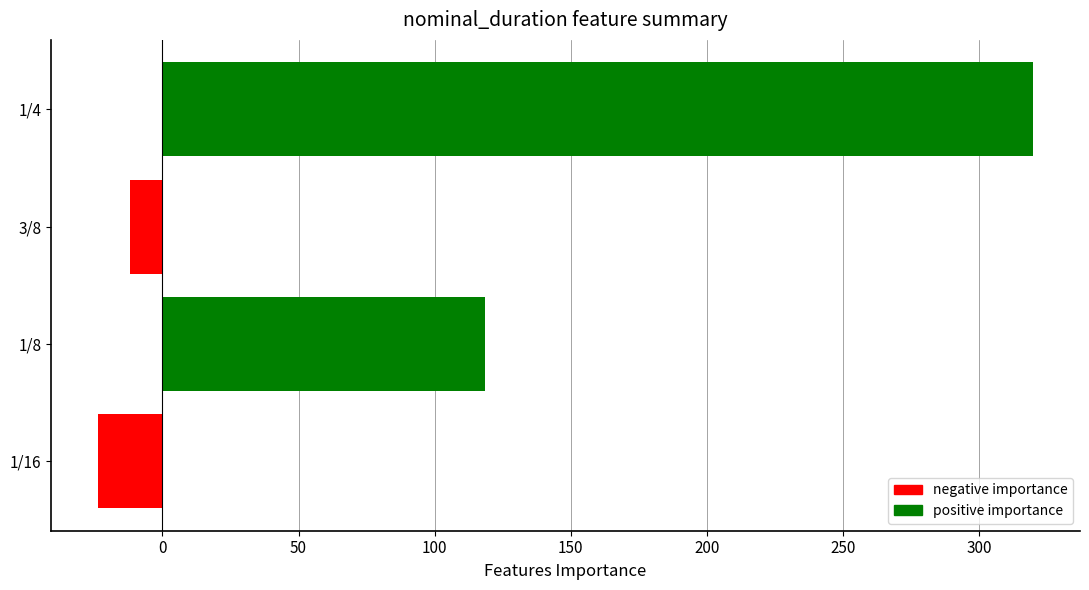

The value at 1/16 is -38.7. True or false?

False